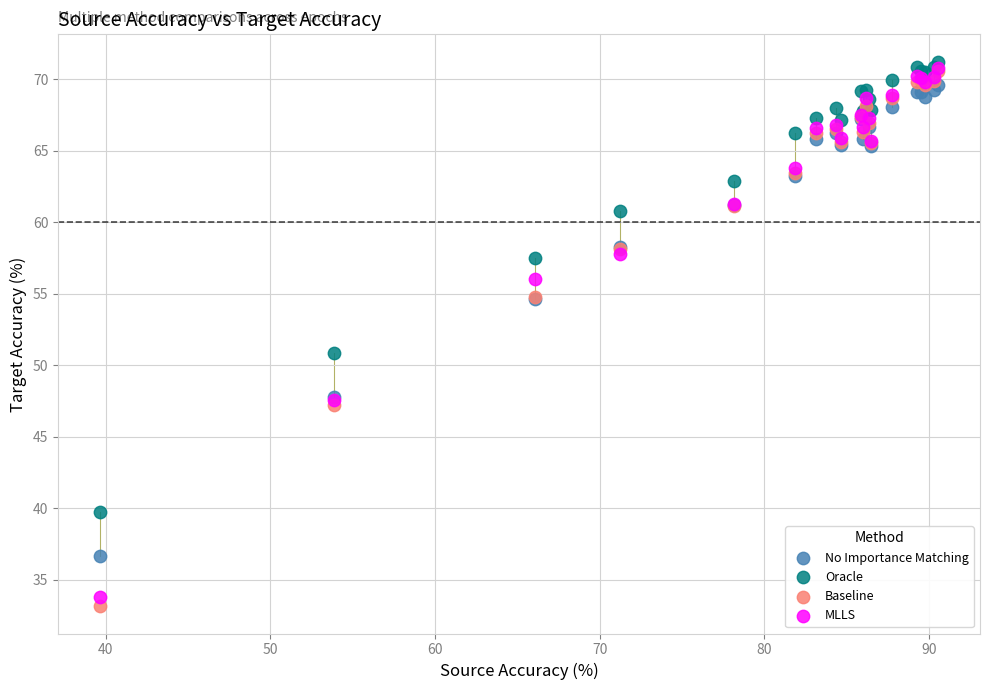

Across all series, what Y value is closest to 52?

50.8